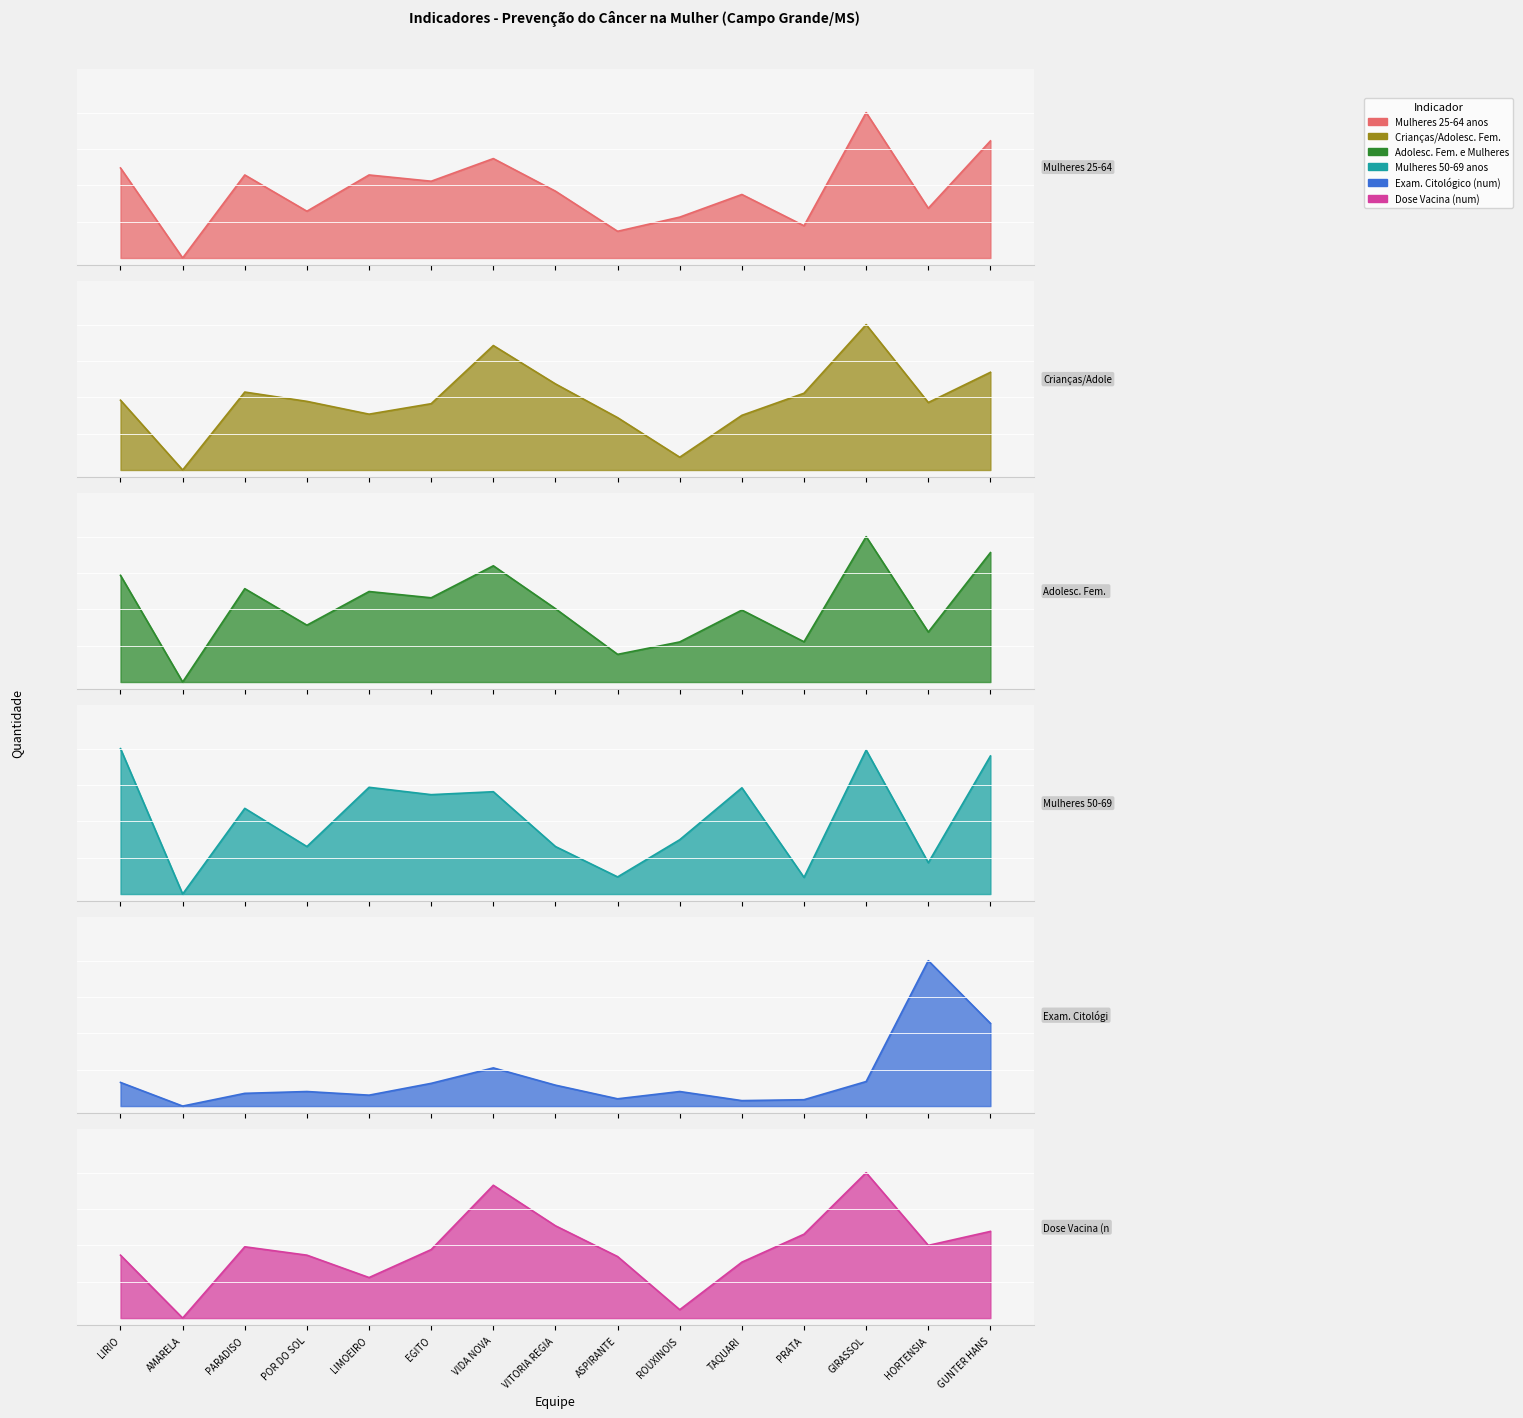

True or false: Exam. Citológico (num) has a value of 0.1 at VITORIA REGIA.

True